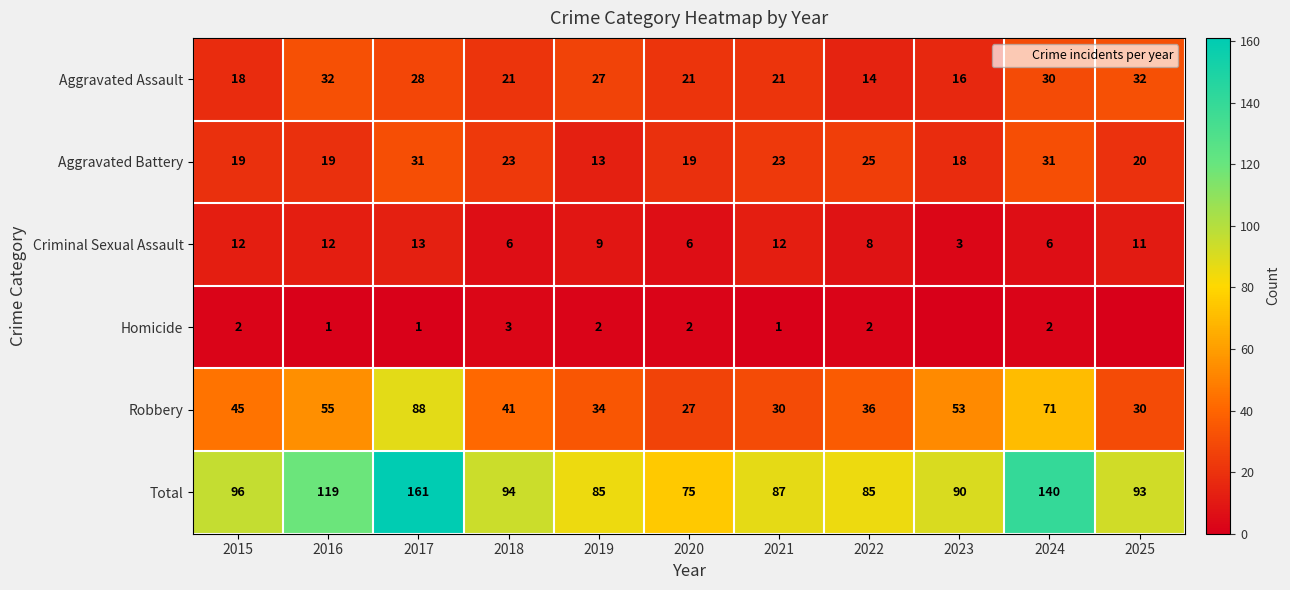

What is the highest value of the Aggravated Battery series?

31